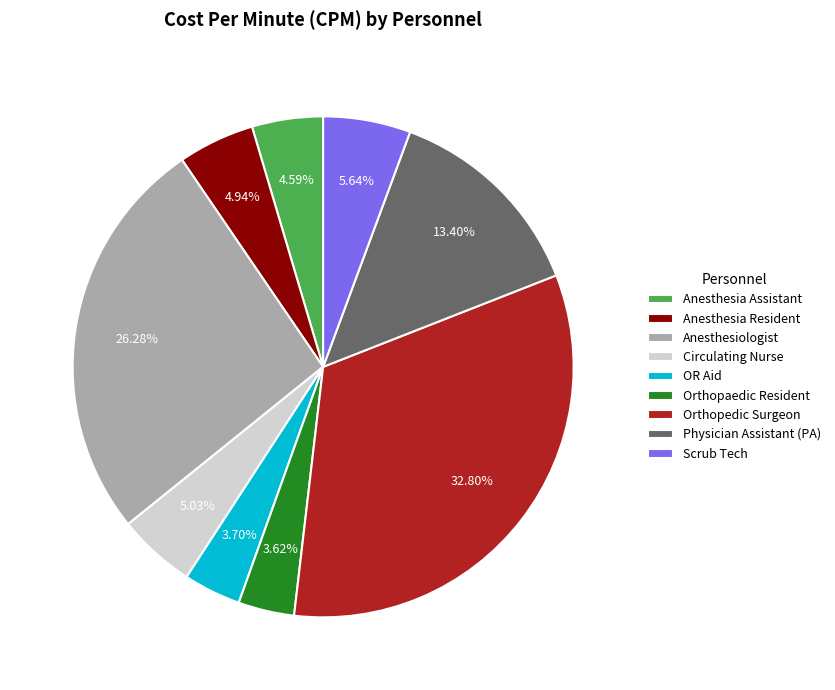

To the nearest percent, what percentage of the pie is Anesthesia Resident?

5%